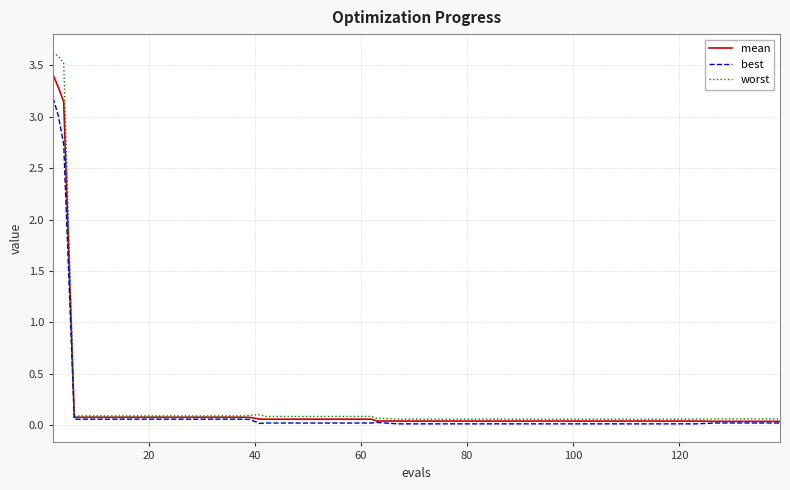

Which series has the largest range (max minus min)?

worst